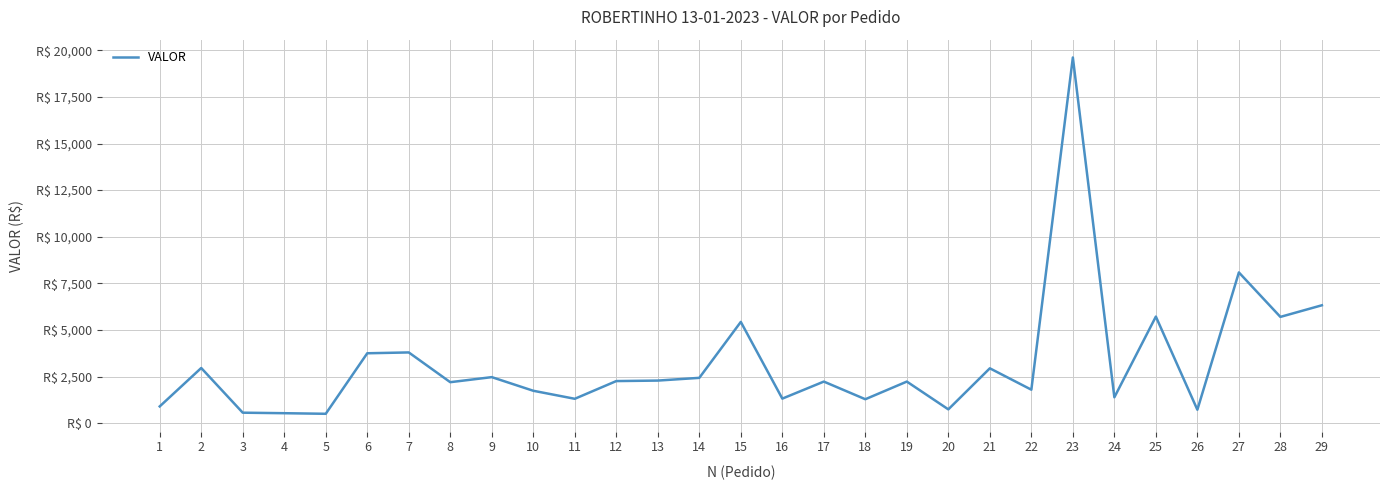

Is this an area chart (filled region under the line)?

No